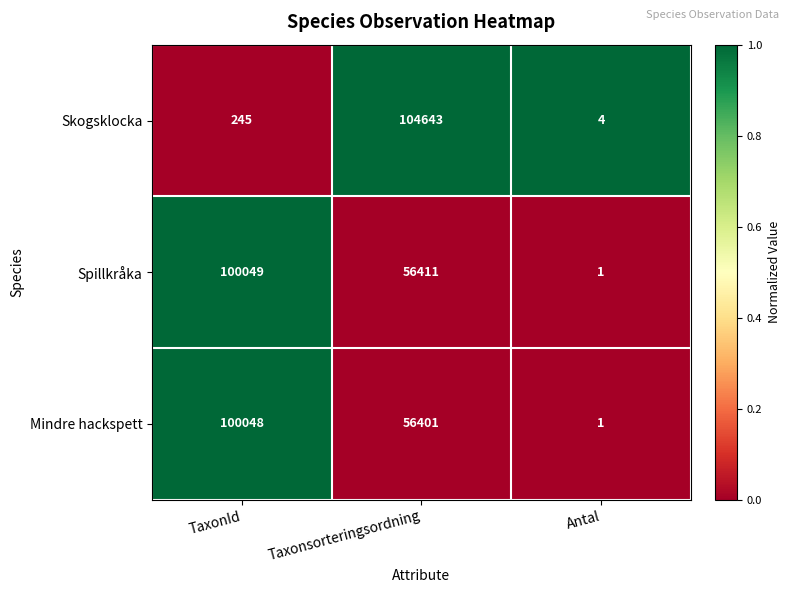

List the series in order of their peak value, lowest first.

Mindre hackspett, Spillkråka, Skogsklocka